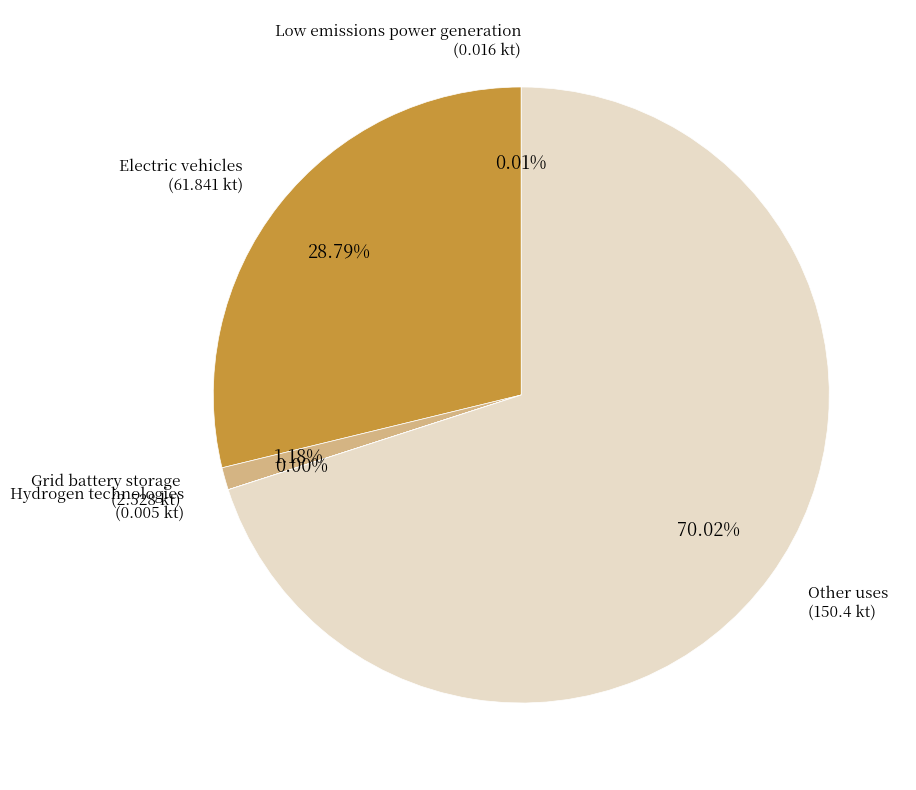

Is it true that Electric vehicles is 29% of the pie?

True